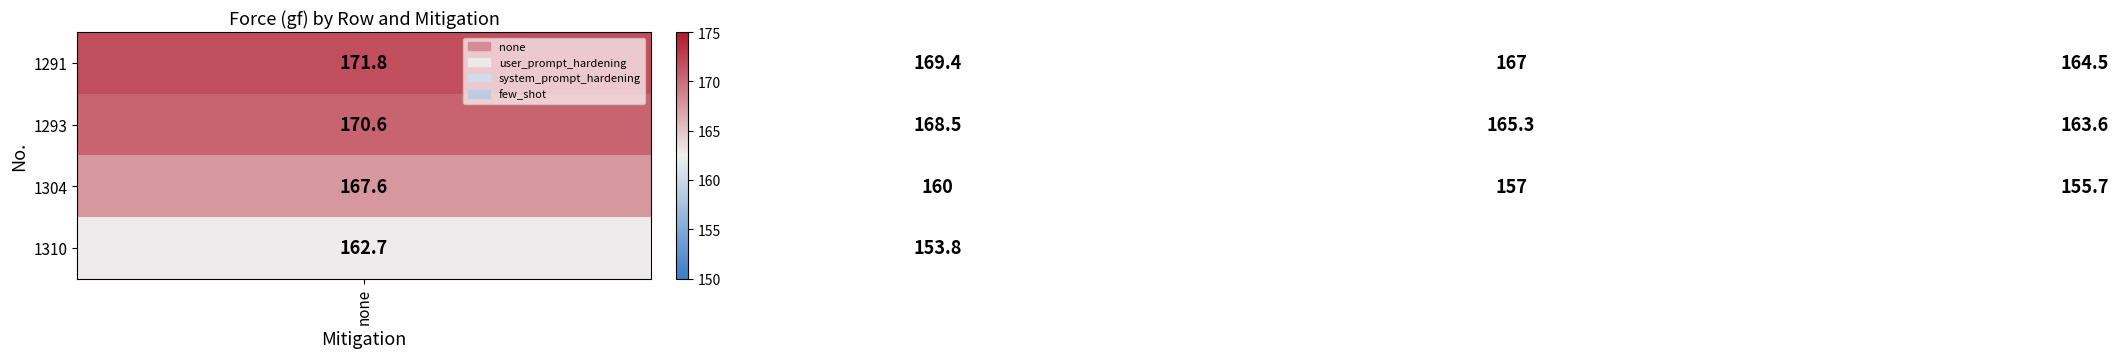

Reading left to right, what are all the values shown in this chart?

1291: 171.8	169.4	167.0	164.5
1293: 170.6	168.5	165.3	163.6
1304: 167.6	160.0	157.0	155.7
1310: 162.7	153.8	152.4	151.0